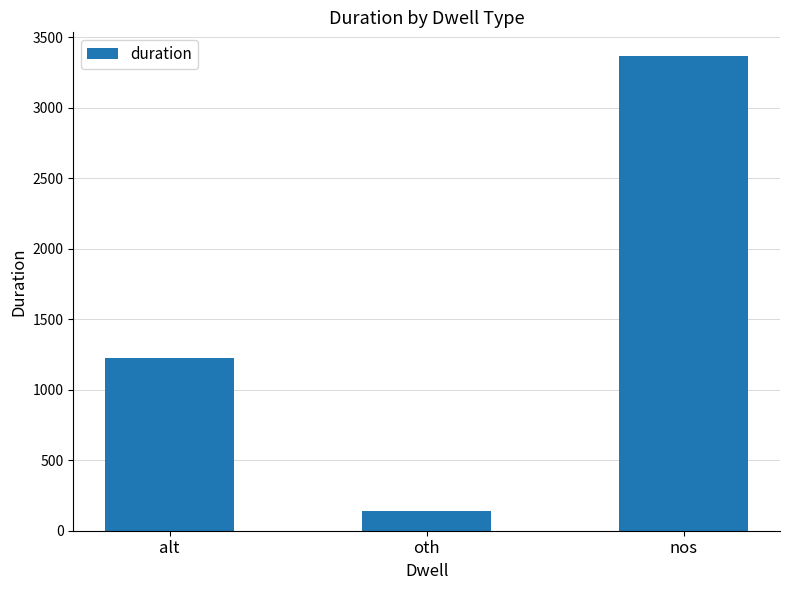

What is the maximum value shown in the chart?

3366